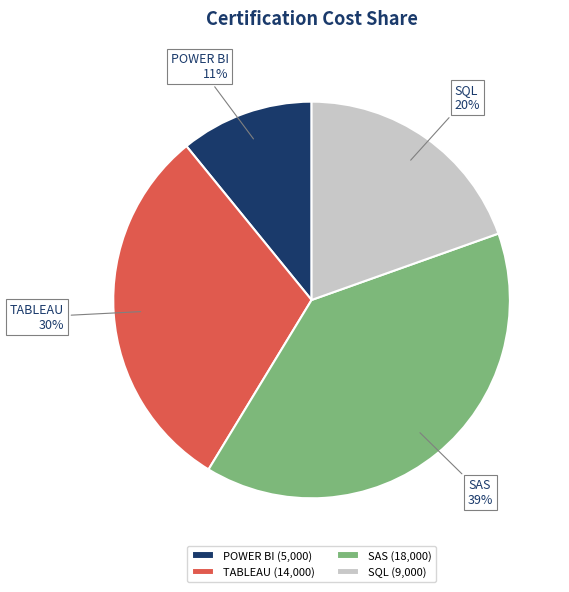

True or false: SAS accounts for 33% of the total.

False